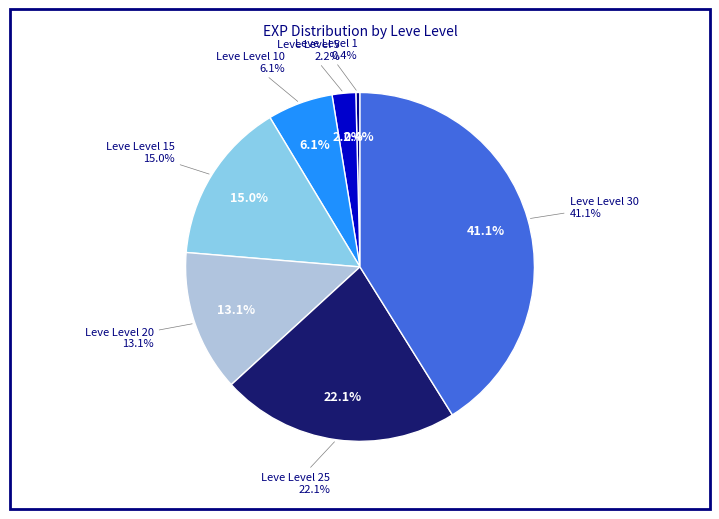

What portion of the pie excludes Leve Level 5?

97.8%